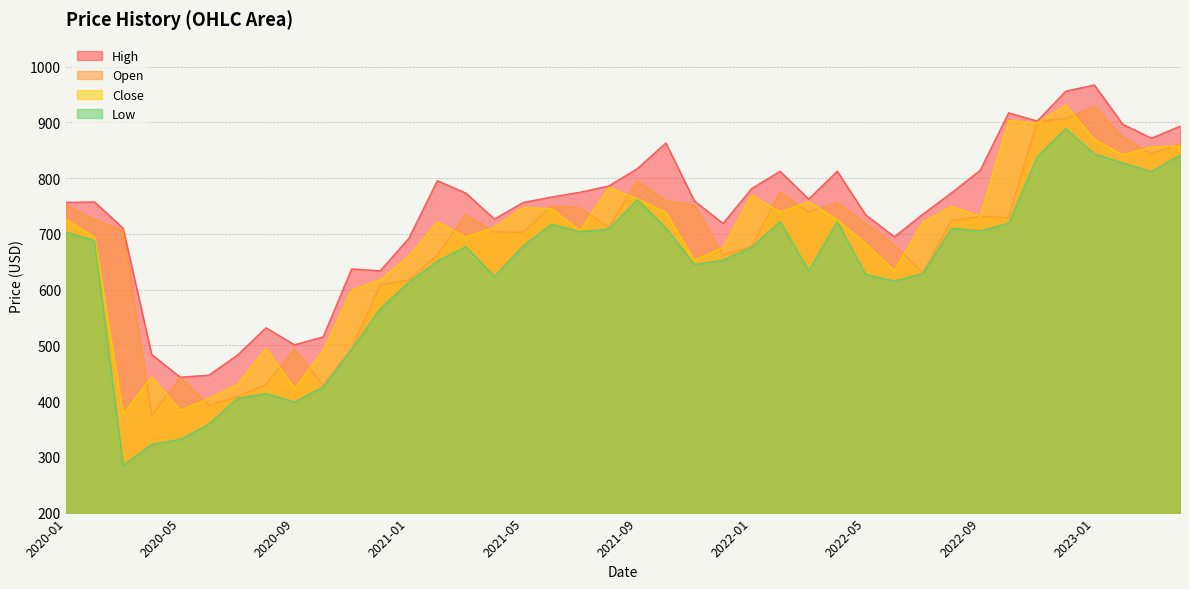

List the labels in order of High value, largest first.

2023-01, 2022-12, 2022-10, 2022-11, 2023-02, 2023-04, 2023-03, 2021-10, 2021-09, 2022-09, 2022-04, 2022-02, 2021-02, 2021-08, 2022-01, 2021-07, 2022-08, 2021-03, 2021-06, 2022-03, 2021-11, 2020-02, 2020-01, 2021-05, 2022-07, 2022-05, 2021-04, 2021-12, 2020-03, 2022-06, 2021-01, 2020-11, 2020-12, 2020-08, 2020-10, 2020-09, 2020-04, 2020-07, 2020-06, 2020-05